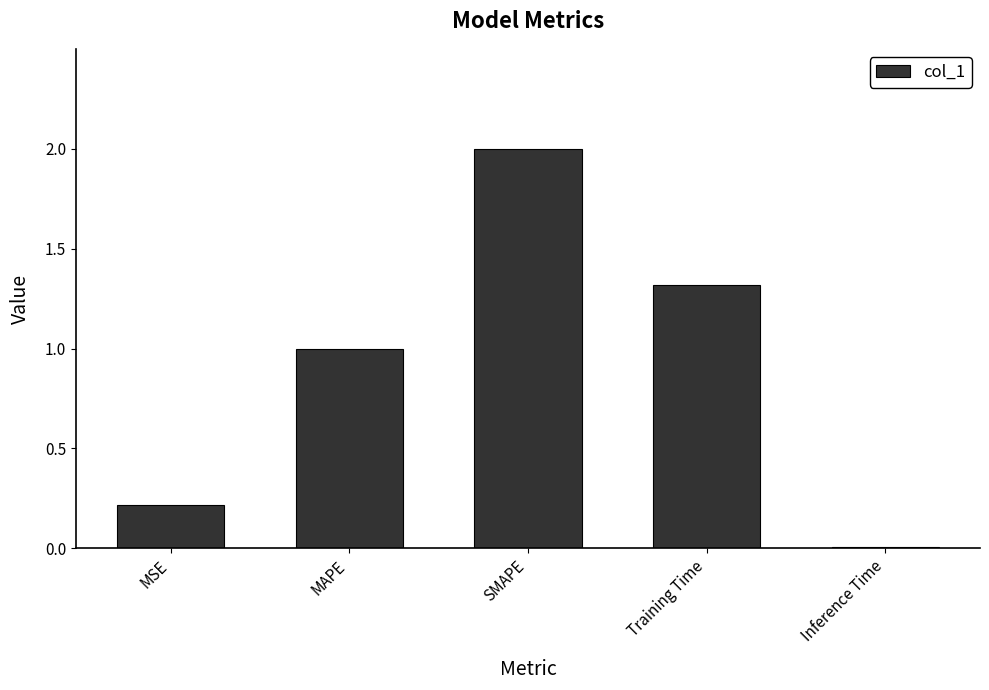

Read the value at SMAPE.

2.0